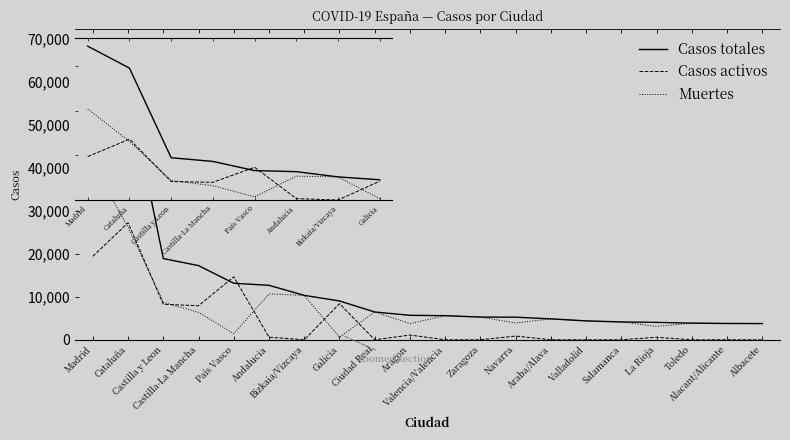

Rank the series by their average value, from lowest to highest.

Casos activos, Muertes, Casos totales